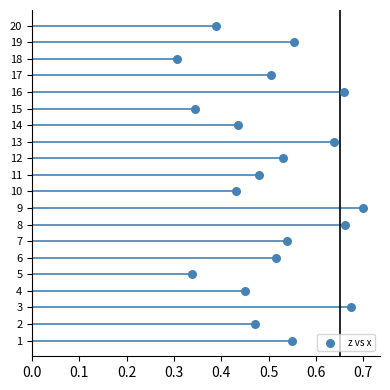

What is the range of Y values (max minus min)?

19